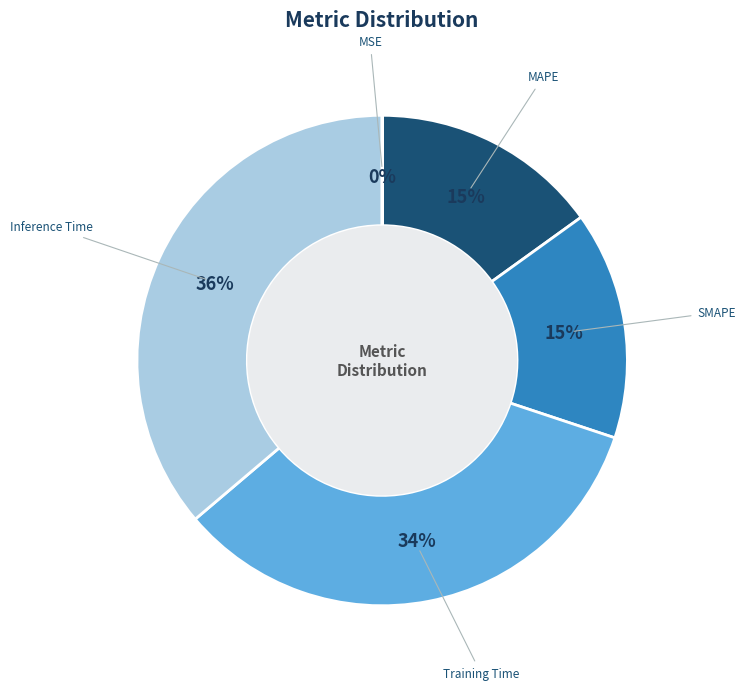

Is SMAPE the majority of the pie?

No